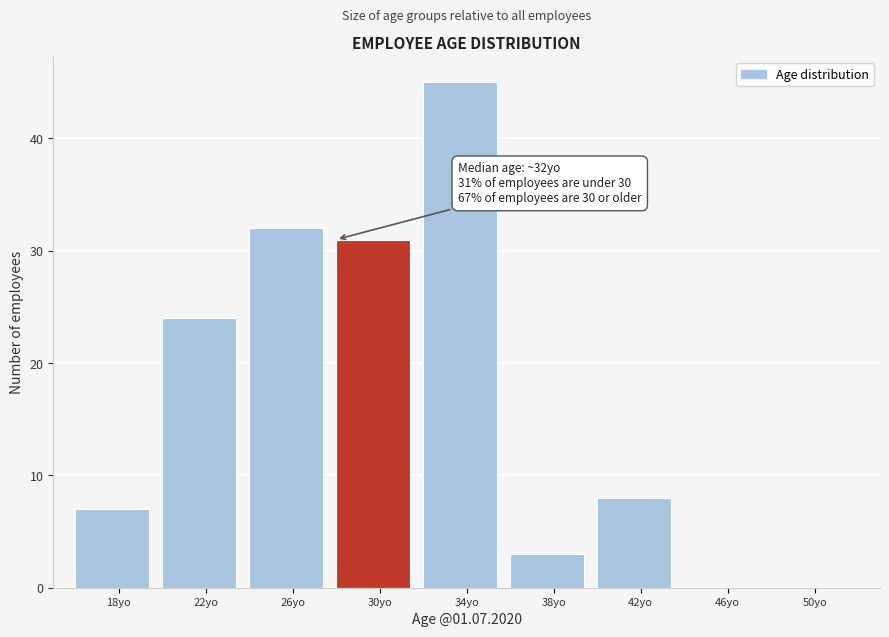

Reading right to left, extract all data points from this chart.

50yo=0	46yo=0	42yo=8	38yo=3	34yo=45	30yo=31	26yo=32	22yo=24	18yo=7